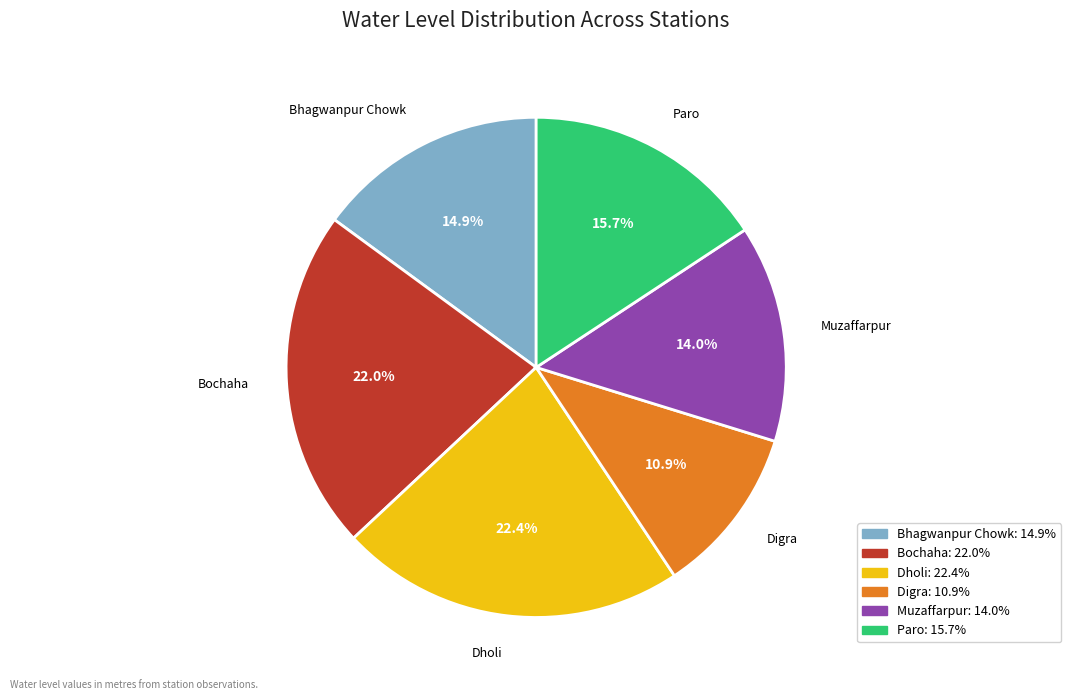

What percentage is NOT represented by Bochaha?

78.0%